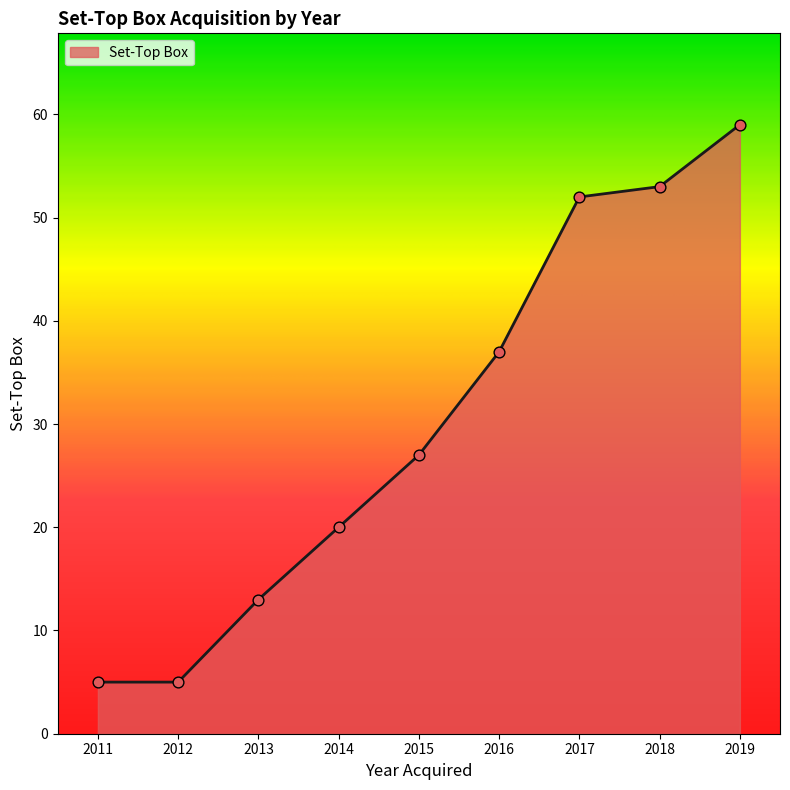

Between 2016 and 2012, which is larger?

2016